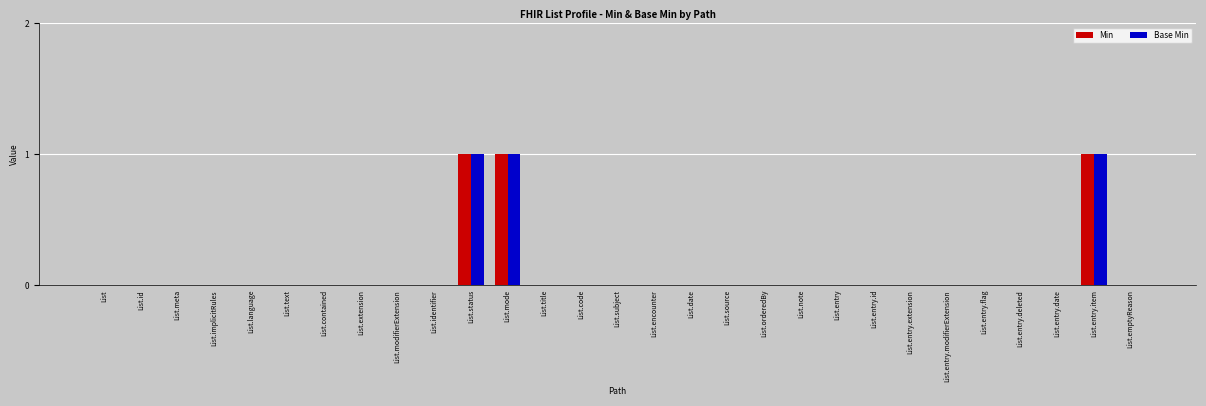

What is the sum of all Base Min values?

3